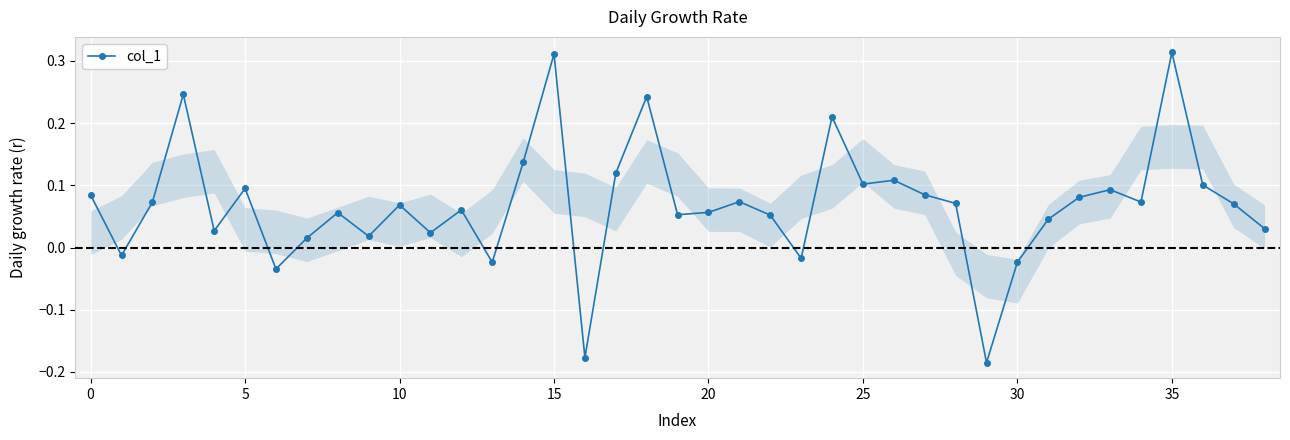

What is the difference between the second highest and second lowest values?

0.5